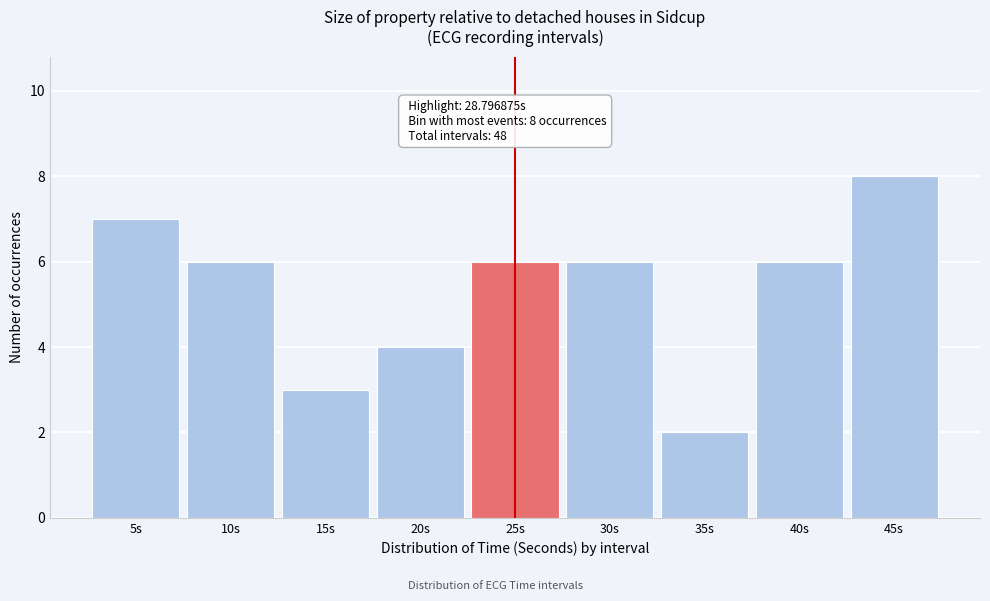

Reading left to right, list all the values displayed in this chart.

5s=7	10s=6	15s=3	20s=4	25s=6	30s=6	35s=2	40s=6	45s=8